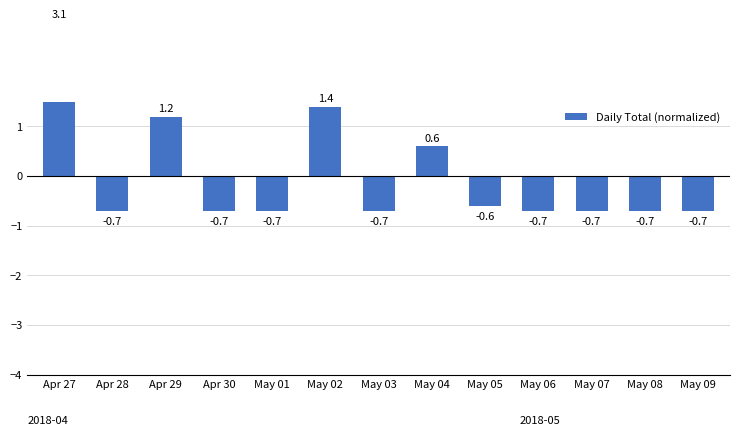

Reading left to right, list all the values displayed in this chart.

Apr 27=3.1	Apr 28=-0.7	Apr 29=1.2	Apr 30=-0.7	May 01=-0.7	May 02=1.4	May 03=-0.7	May 04=0.6	May 05=-0.6	May 06=-0.7	May 07=-0.7	May 08=-0.7	May 09=-0.7